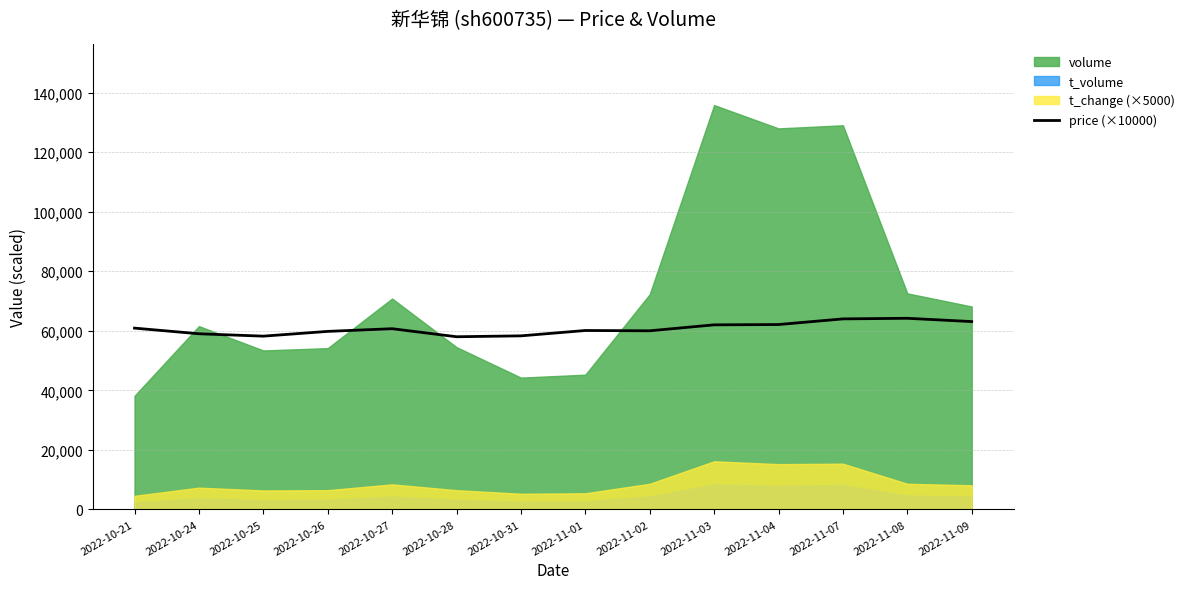

What is the change in value from 2022-10-21 to 2022-11-03?

+1100.0